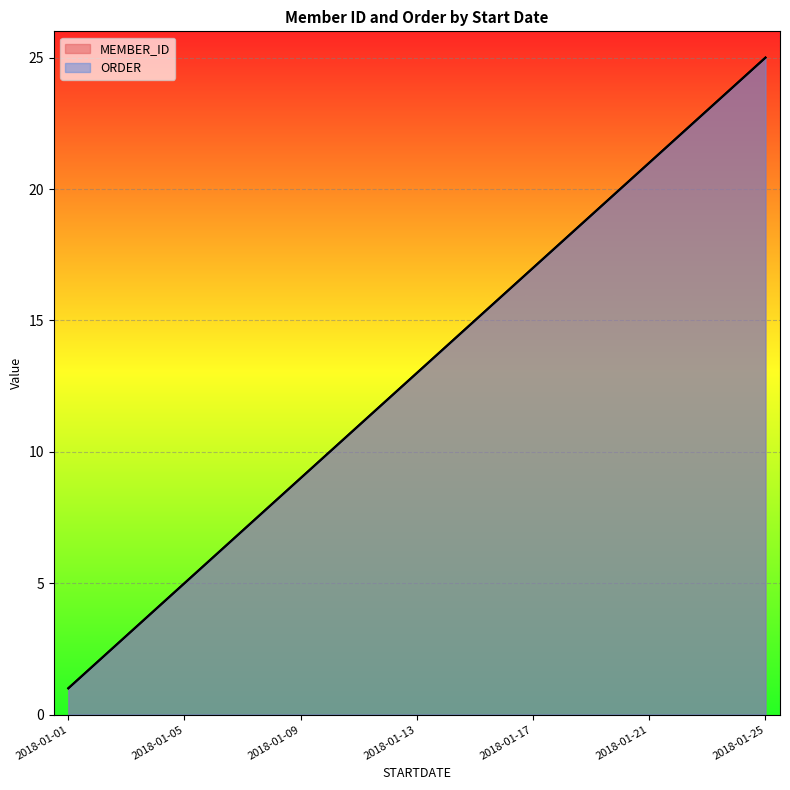

What is the difference between the maximum and minimum values in the MEMBER_ID series?

24